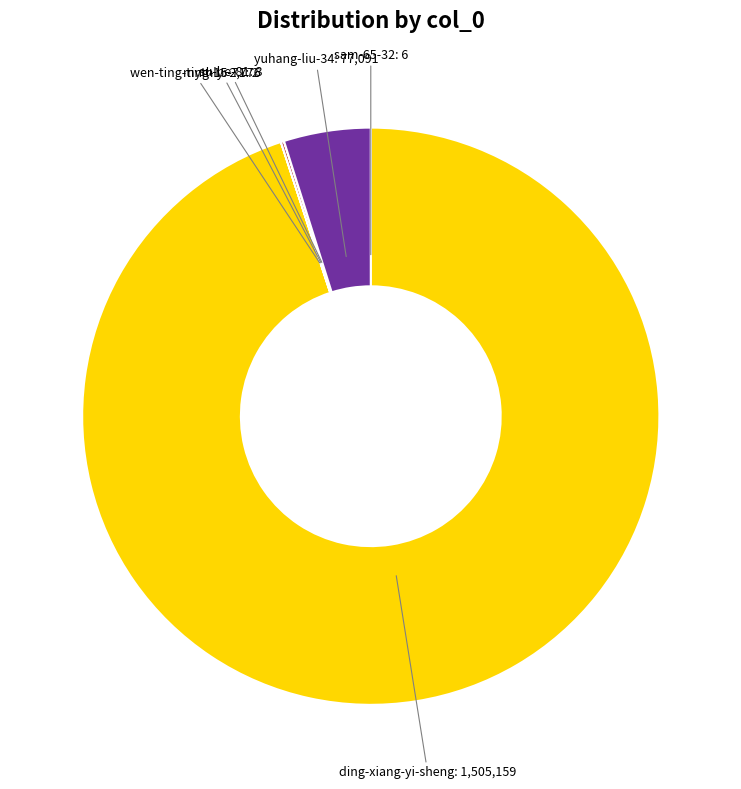

Does any single category account for the majority?

Yes